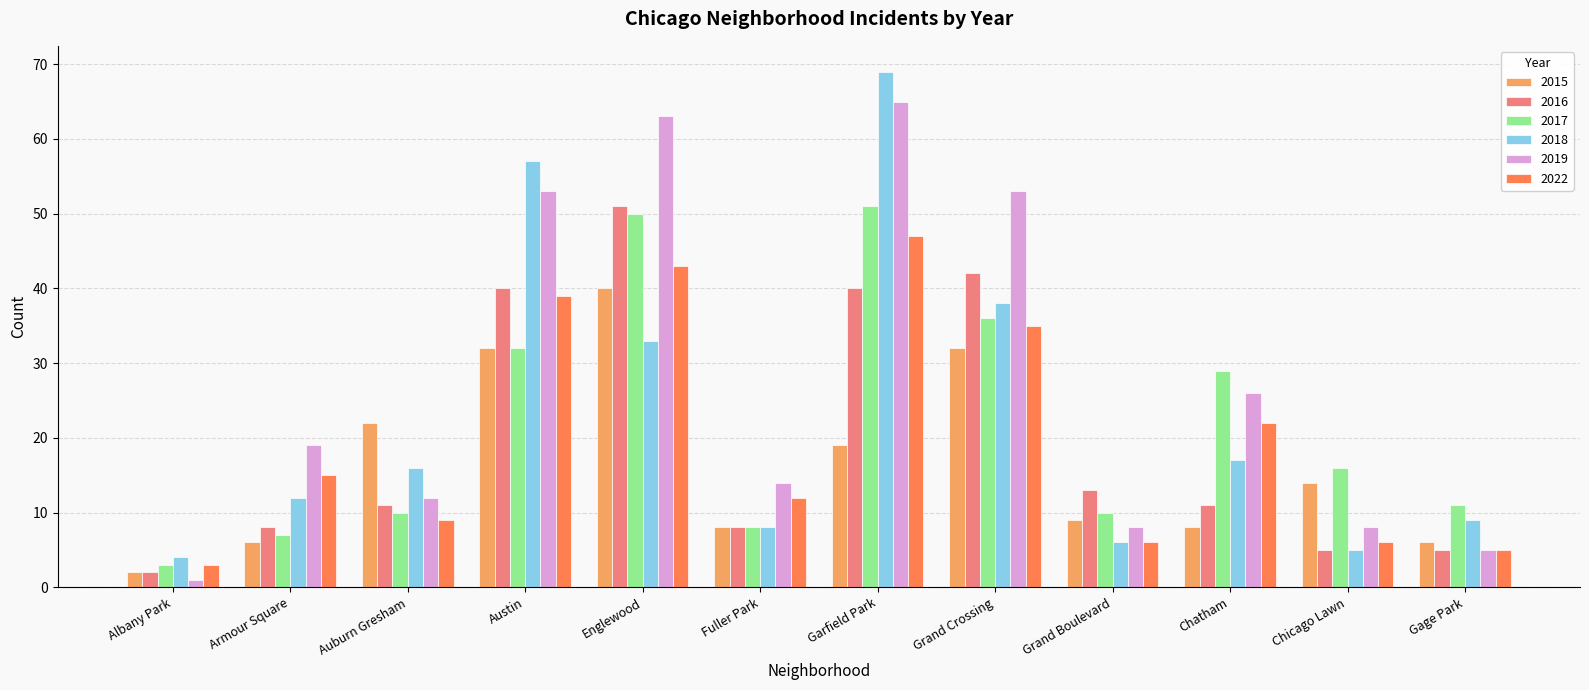

Reading left to right, transcribe all the data shown in this chart.

2015: 2	6	22	32	40	8	19	32	9	8	14	6
2016: 2	8	11	40	51	8	40	42	13	11	5	5
2017: 3	7	10	32	50	8	51	36	10	29	16	11
2018: 4	12	16	57	33	8	69	38	6	17	5	9
2019: 1	19	12	53	63	14	65	53	8	26	8	5
2022: 3	15	9	39	43	12	47	35	6	22	6	5